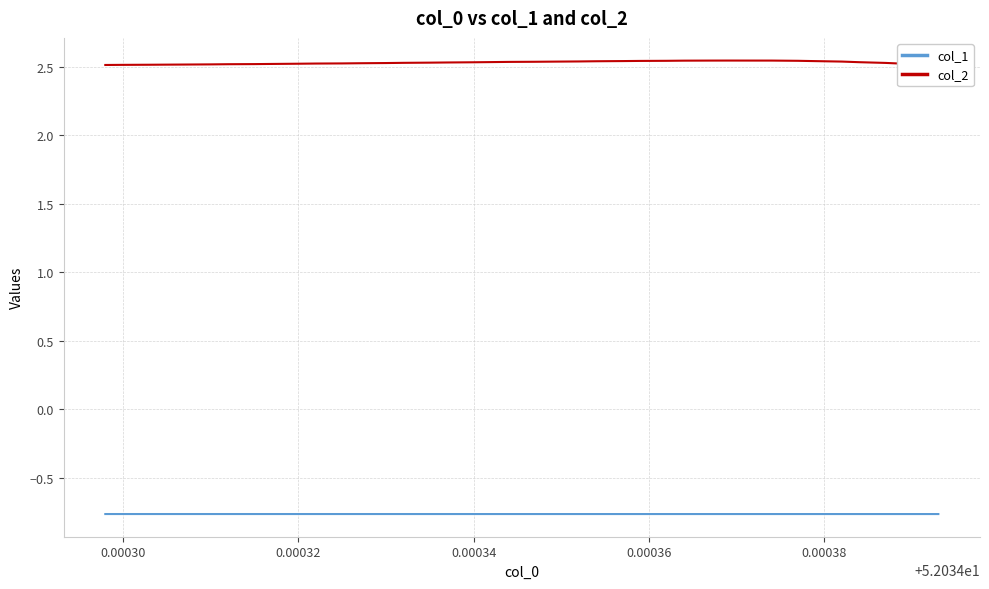

List the series in order of their peak value, lowest first.

col_1, col_2